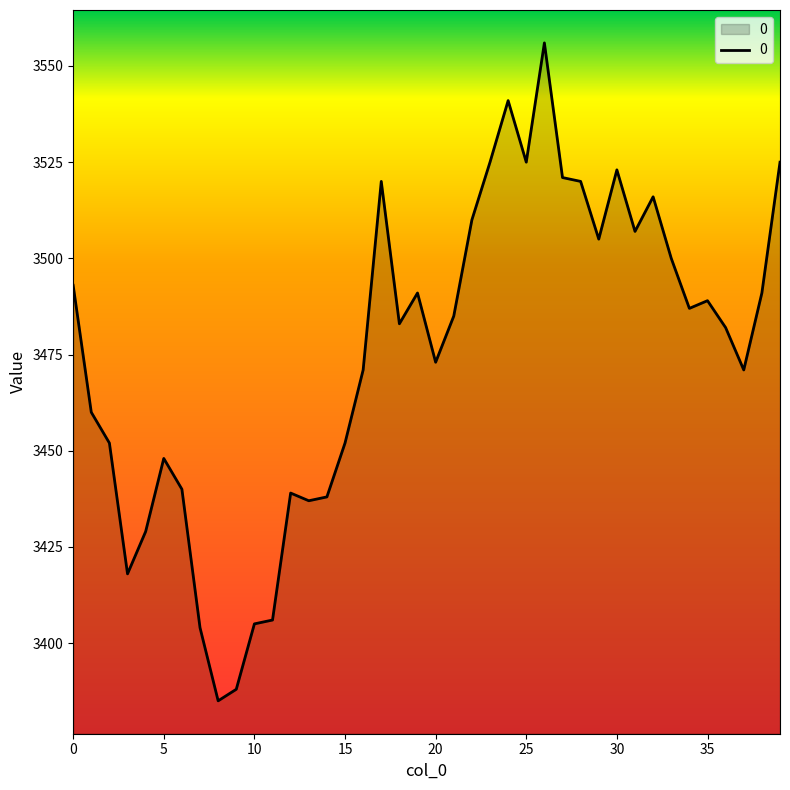

How many values are below 3485?

20